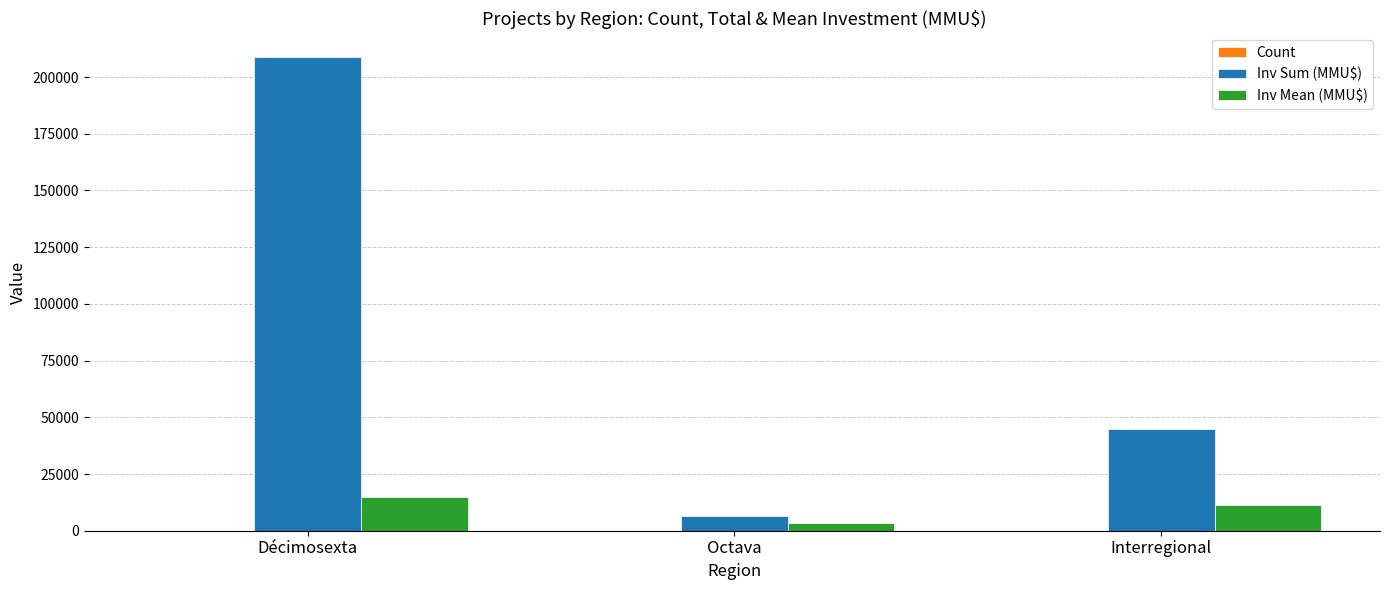

What is the total value across all series at Interregional?

56133